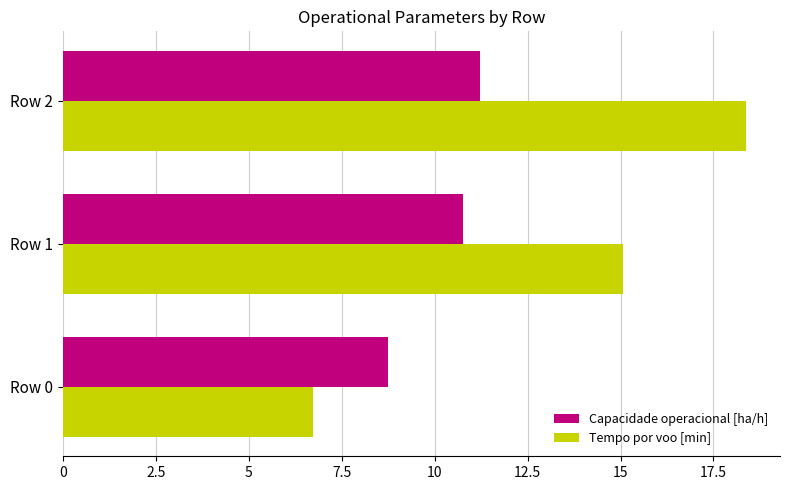

At how many categories does at least one series exceed 11?

2